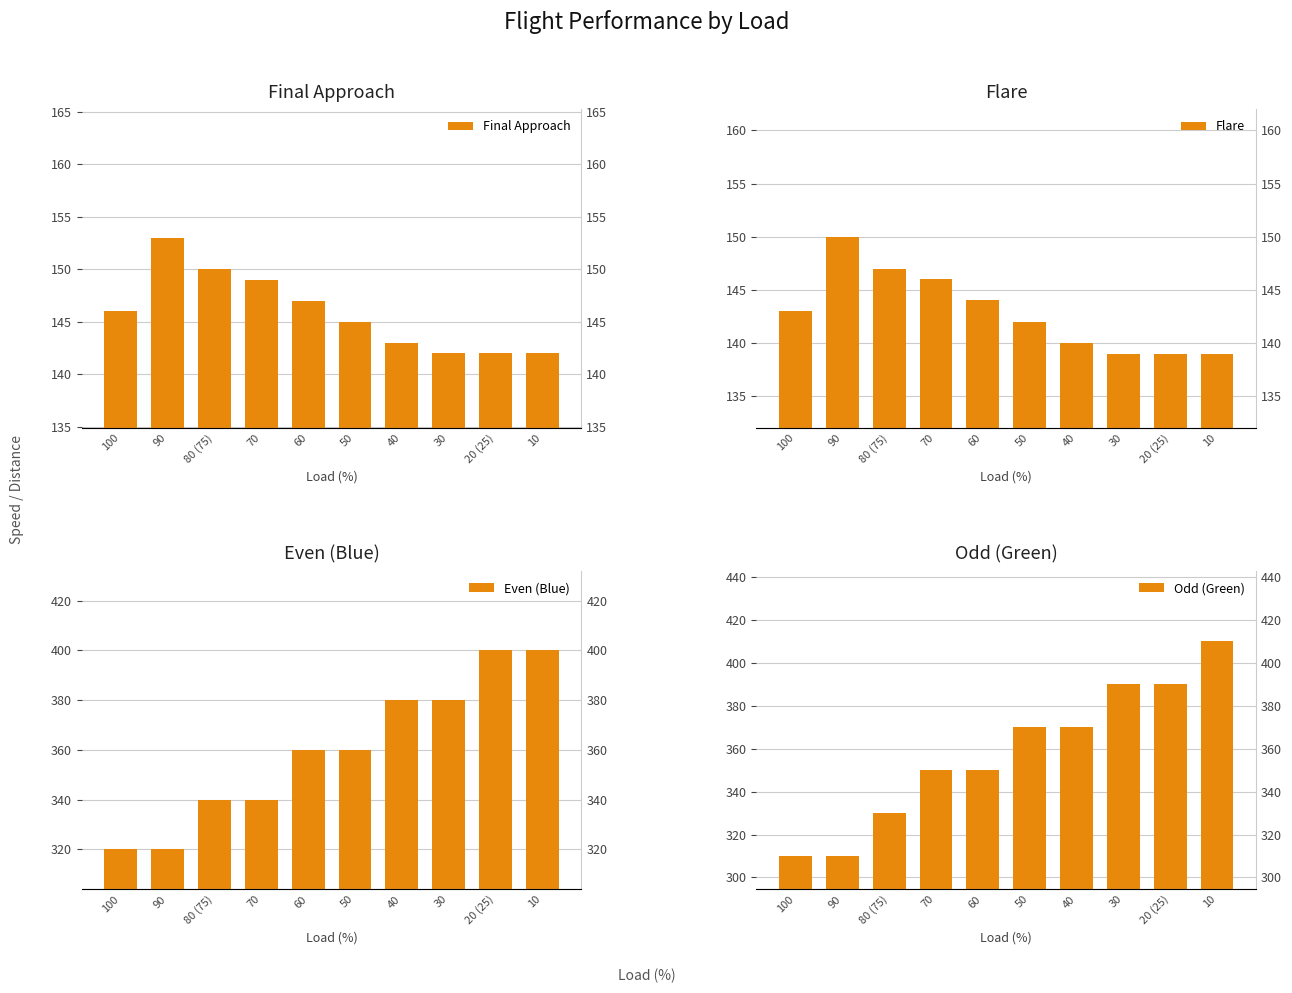

What is the difference between the Final Approach values at 60 and 40?

4